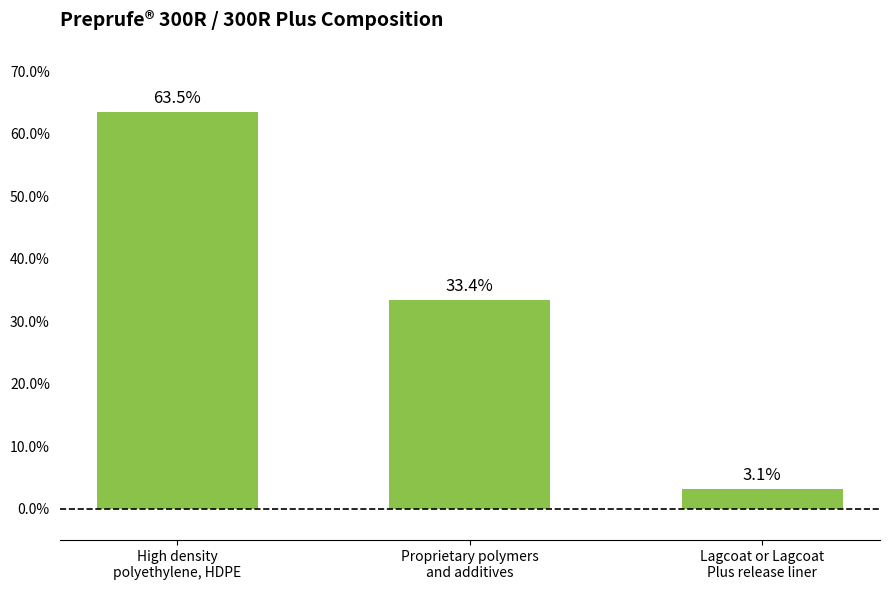

What is the sum of the values at Lagcoat or Lagcoat
Plus release liner and High density
polyethylene, HDPE?

66.6